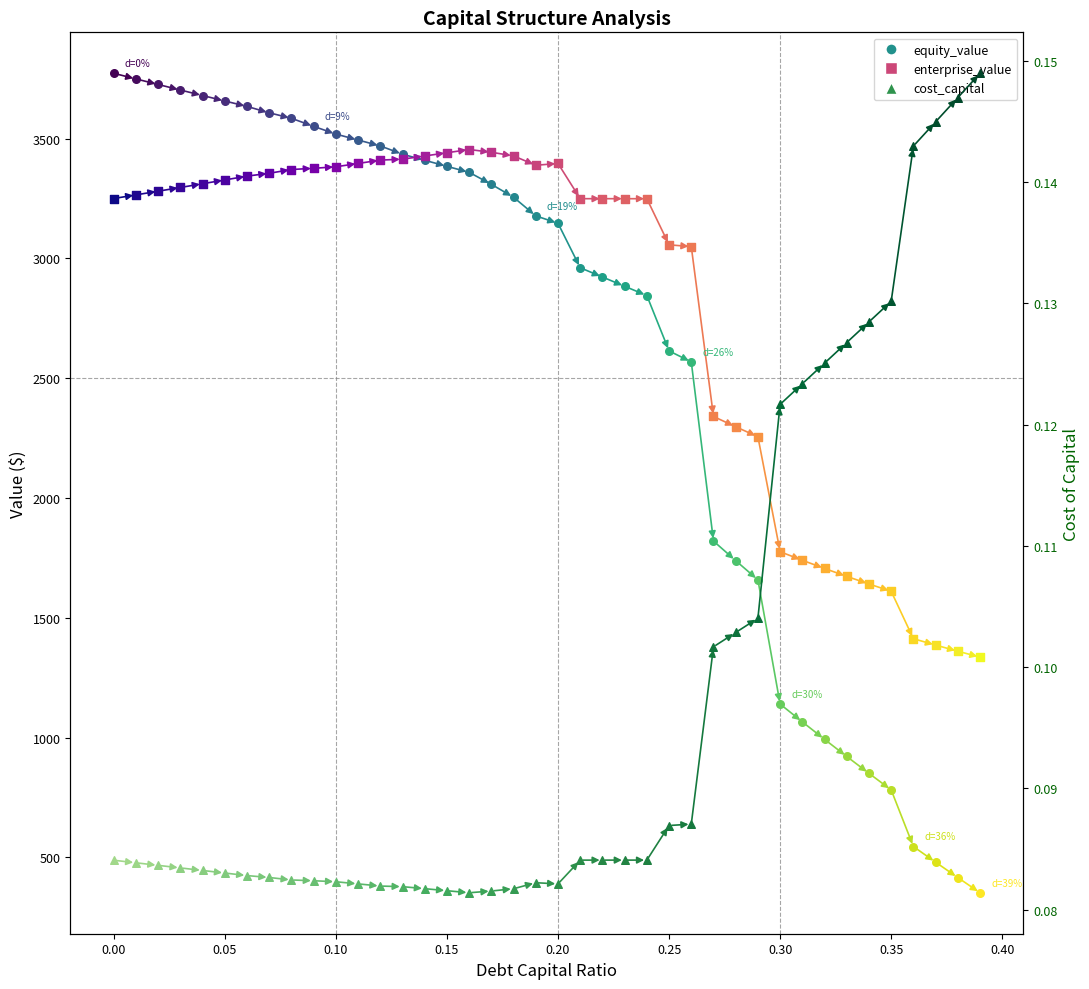

At how many categories does at least one series exceed 2001?

30